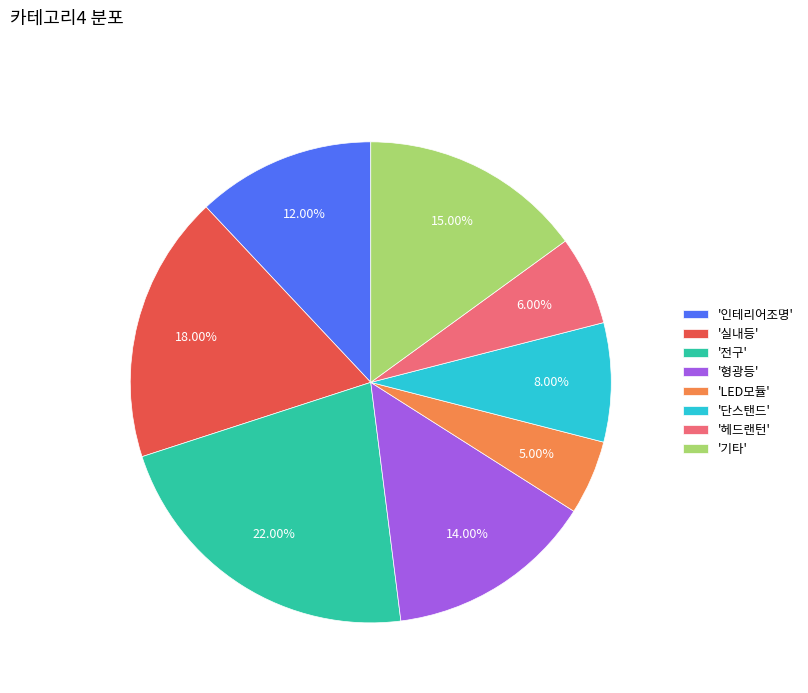

Is there any slice that represents more than half of the pie?

No